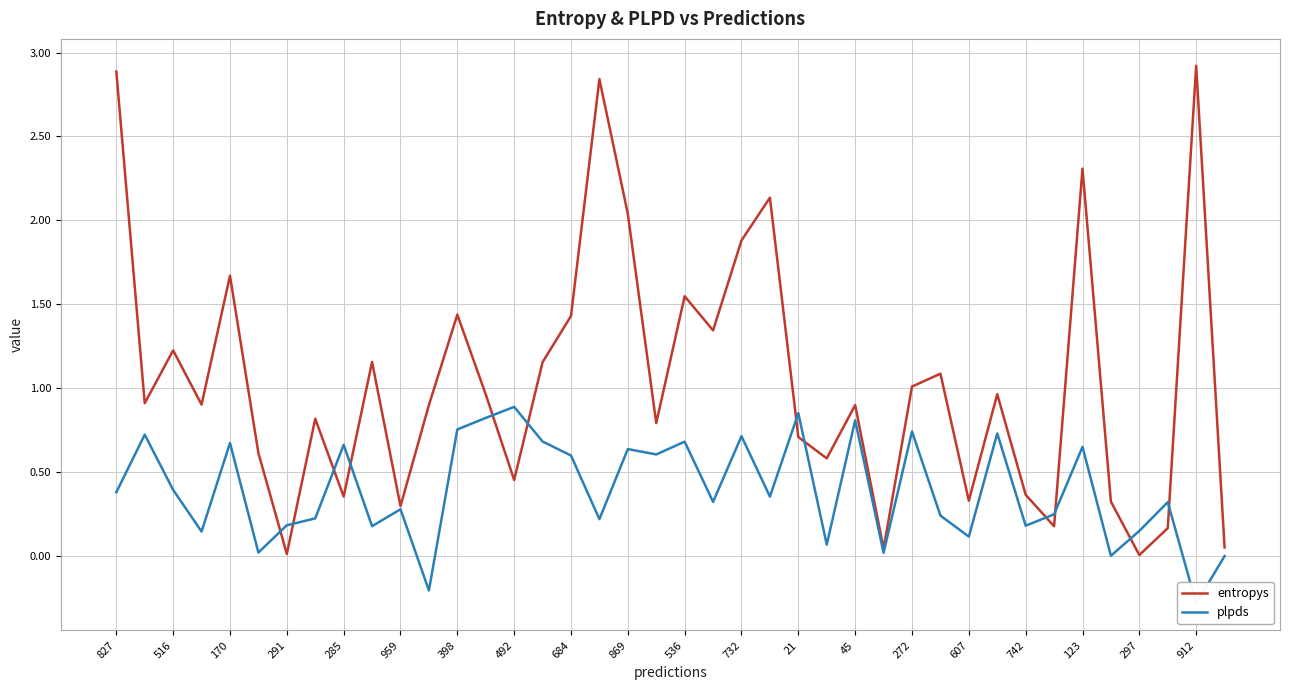

True or false: entropys has more than 2 points higher than both neighbors.

True